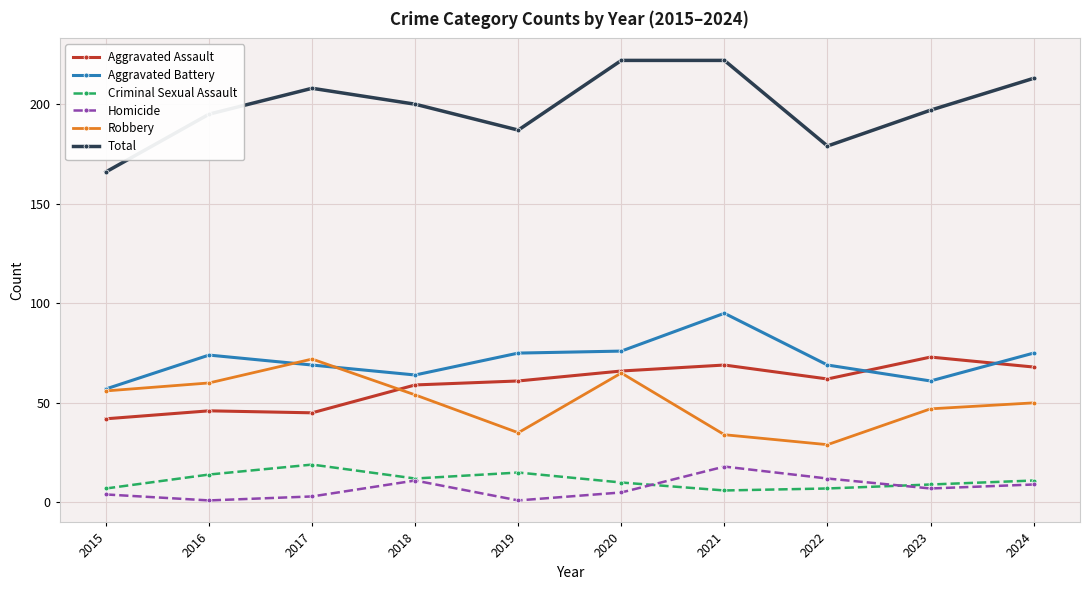

Rank the series at 2016 from highest to lowest value.

Total, Aggravated Battery, Robbery, Aggravated Assault, Criminal Sexual Assault, Homicide